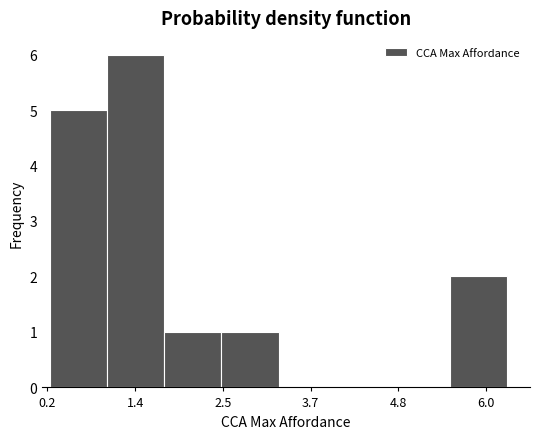

Around what value on the x-axis is the tallest bar? Give the approximate position of its centre, as read against the axis.

1.4